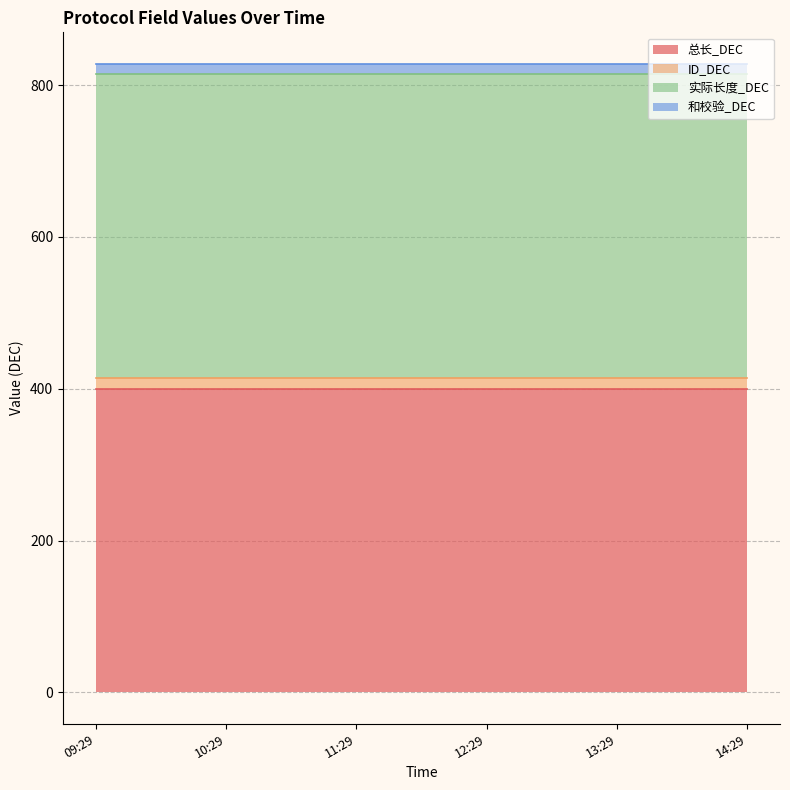

What is the lowest value of the 总长_DEC series?

400